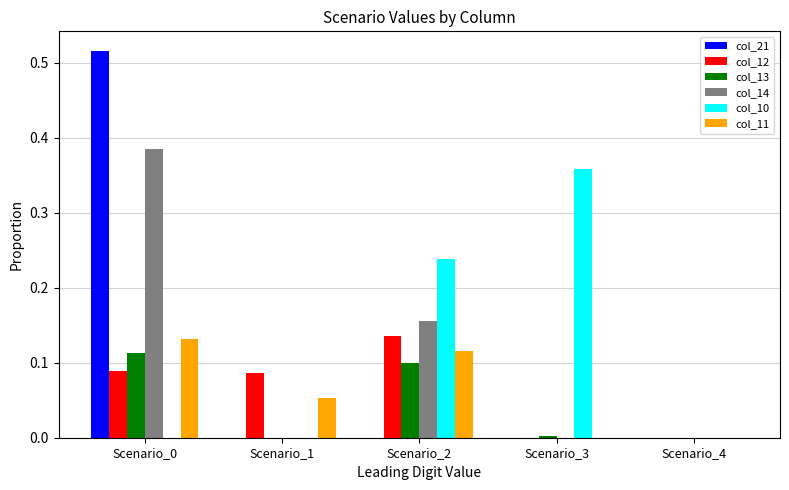

Is the value of col_12 at Scenario_1 greater than the value of col_14 at Scenario_4?

Yes